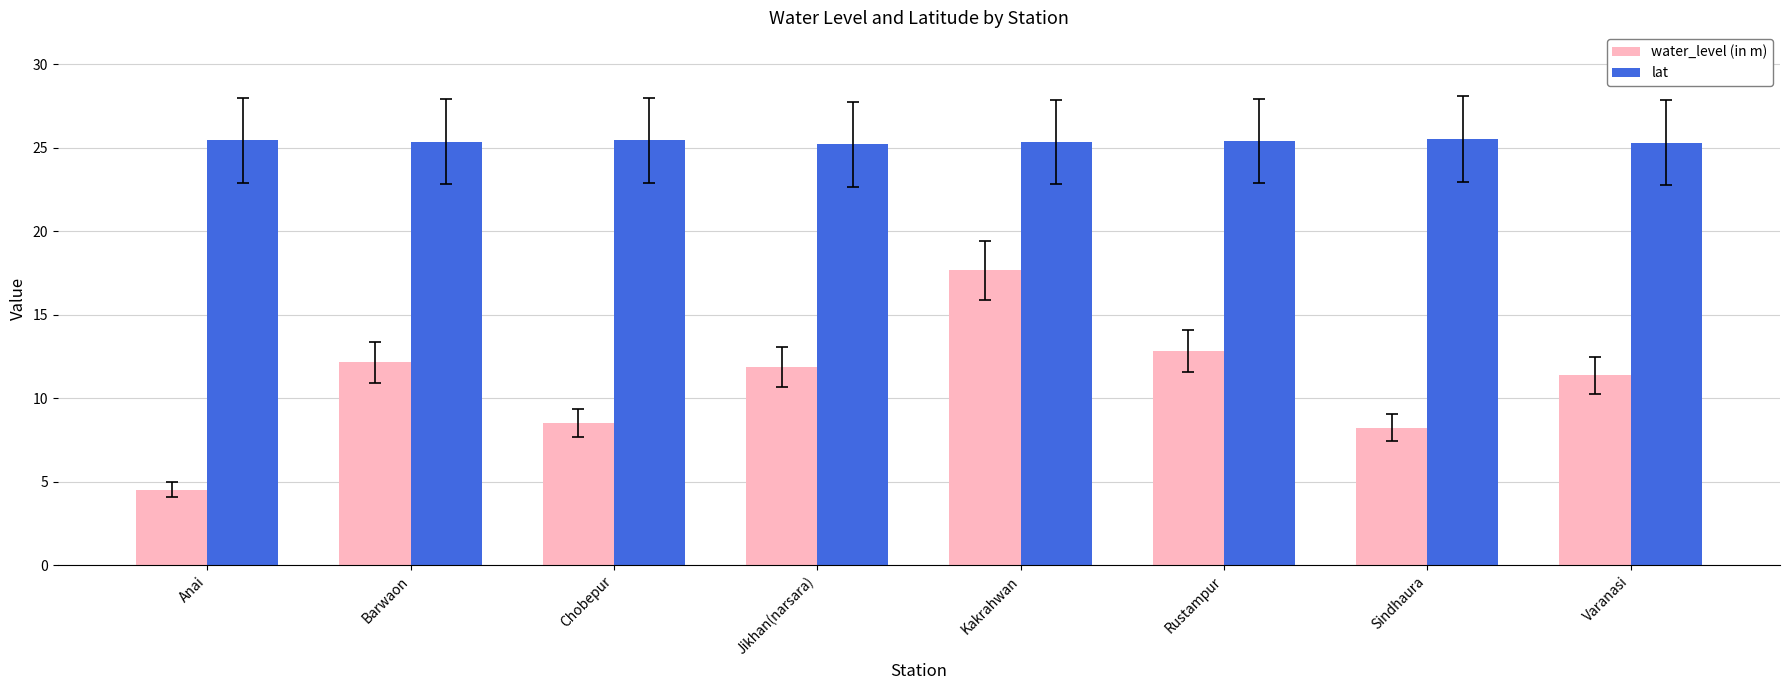

Rank the categories by water_level (in m) value from highest to lowest.

Kakrahwan, Rustampur, Barwaon, Jikhan(narsara), Varanasi, Chobepur, Sindhaura, Anai